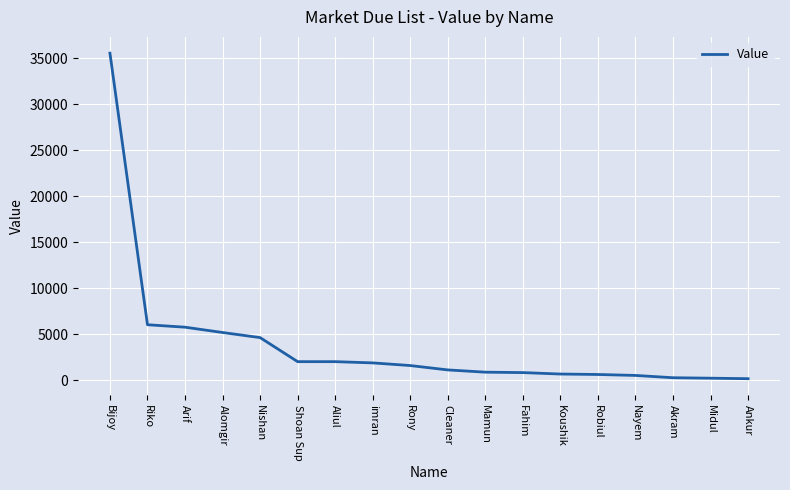

The chart shows a value of 2000 at Shoan Sup. True or false?

True